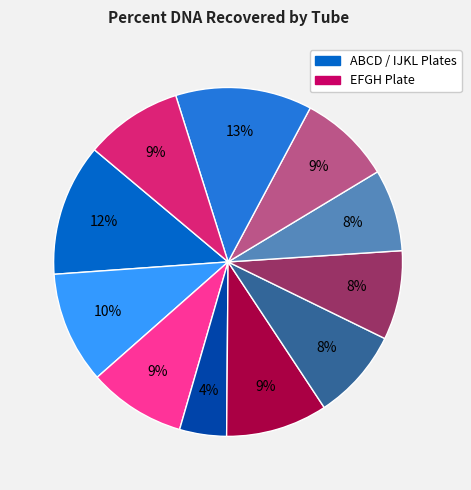

To the nearest percent, what is the average slice percentage?

9%